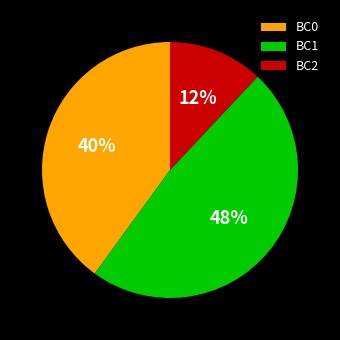

Which slice is the largest?

BC1